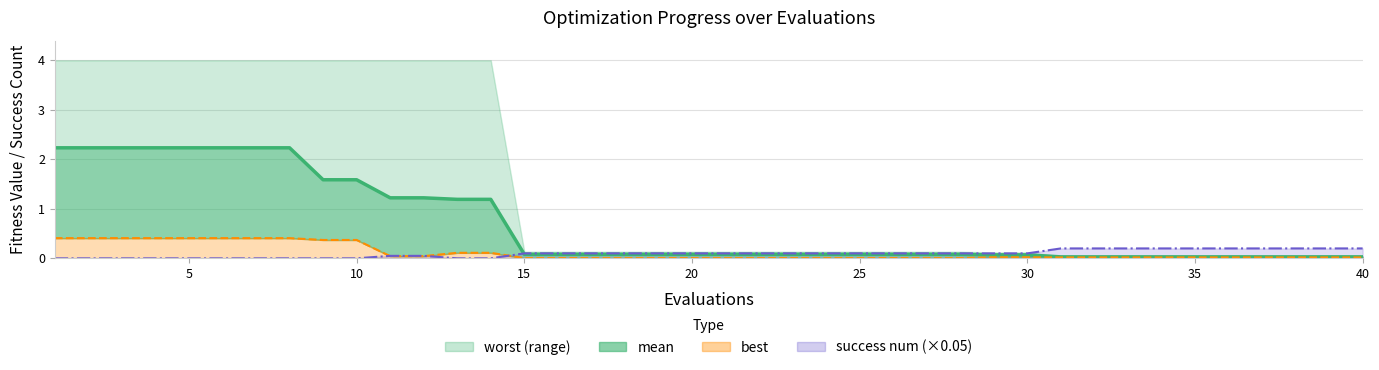

True or false: the data shows 0.0 at 30.

True